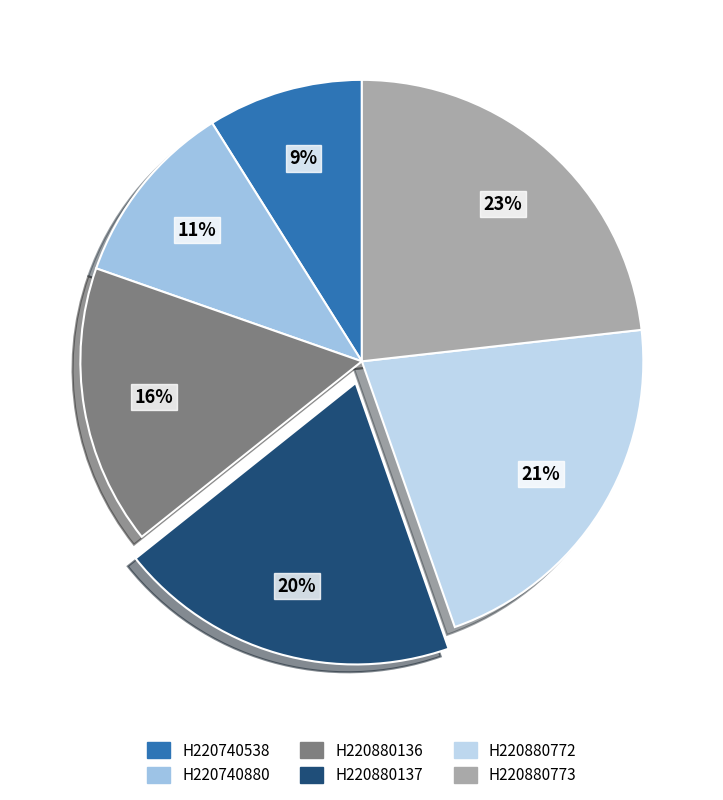

Is the sum of H220740538 and H220880772 greater than half?

No